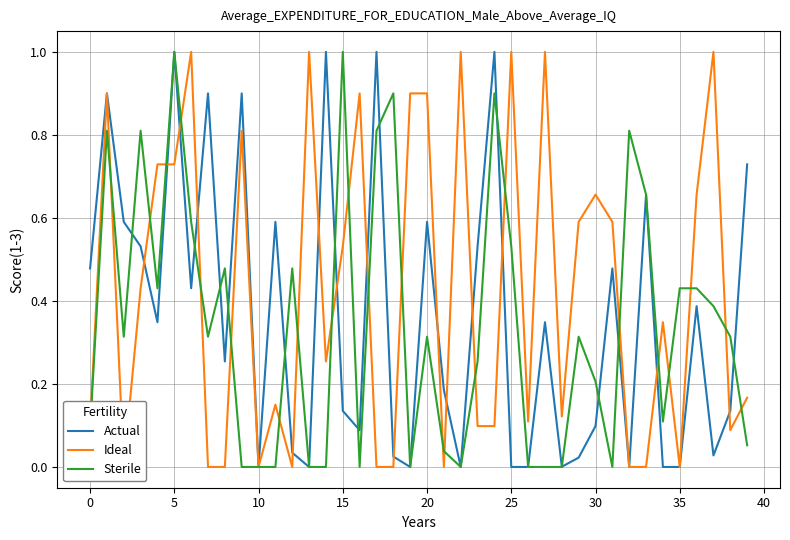

Which series has the largest total across all categories?

Ideal